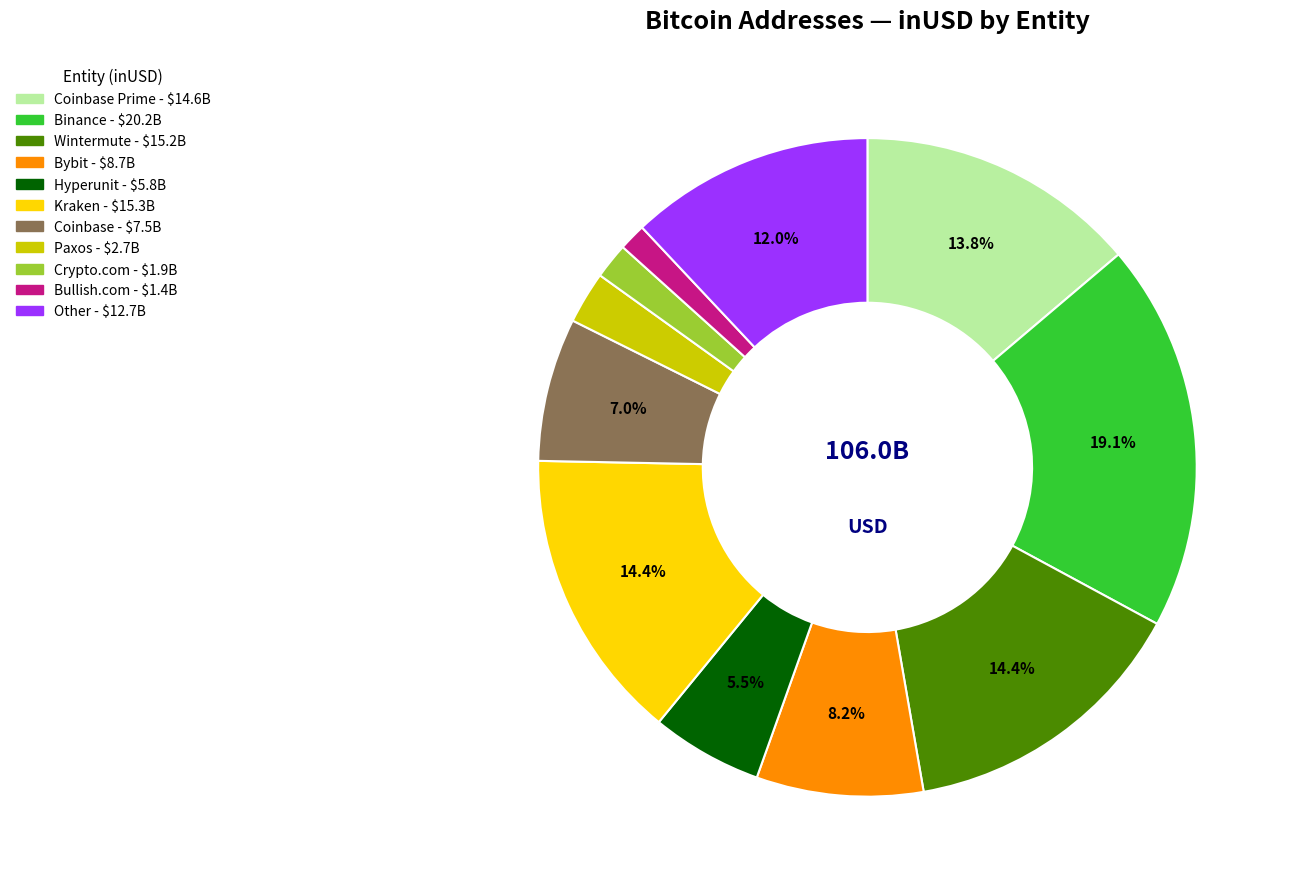

Does any single category account for the majority?

No